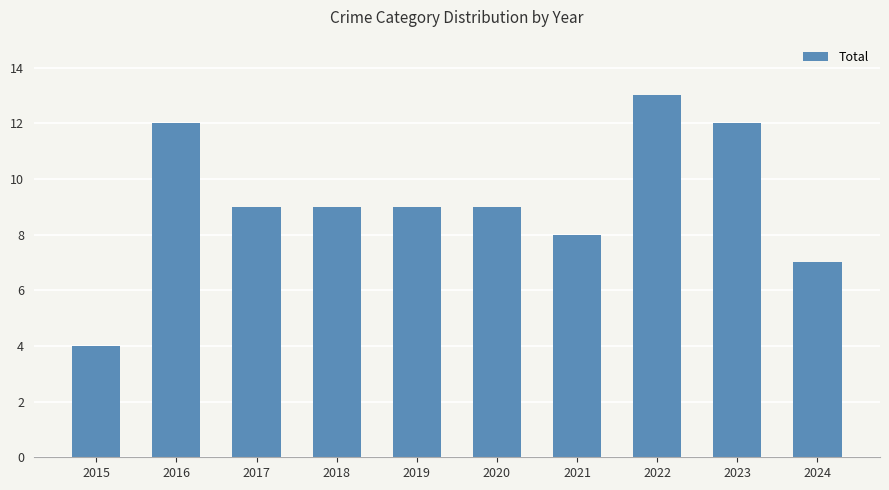

What is the value of the 3rd bar from the left?

9